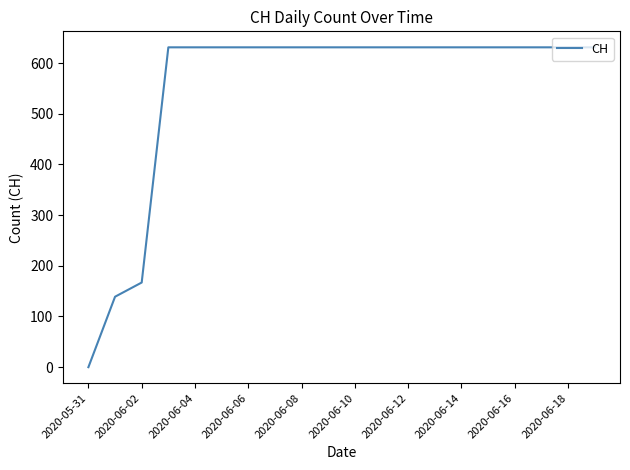

What is the greatest value displayed?

631